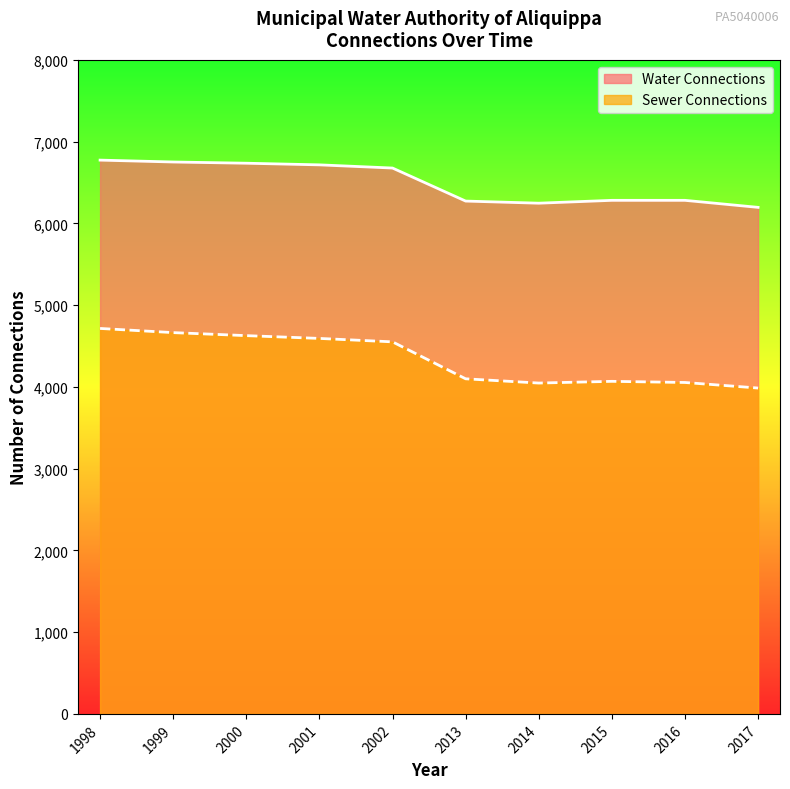

Reading right to left, transcribe all the data shown in this chart.

6196	6282	6282	6247	6273	6677	6716	6736	6751	6774